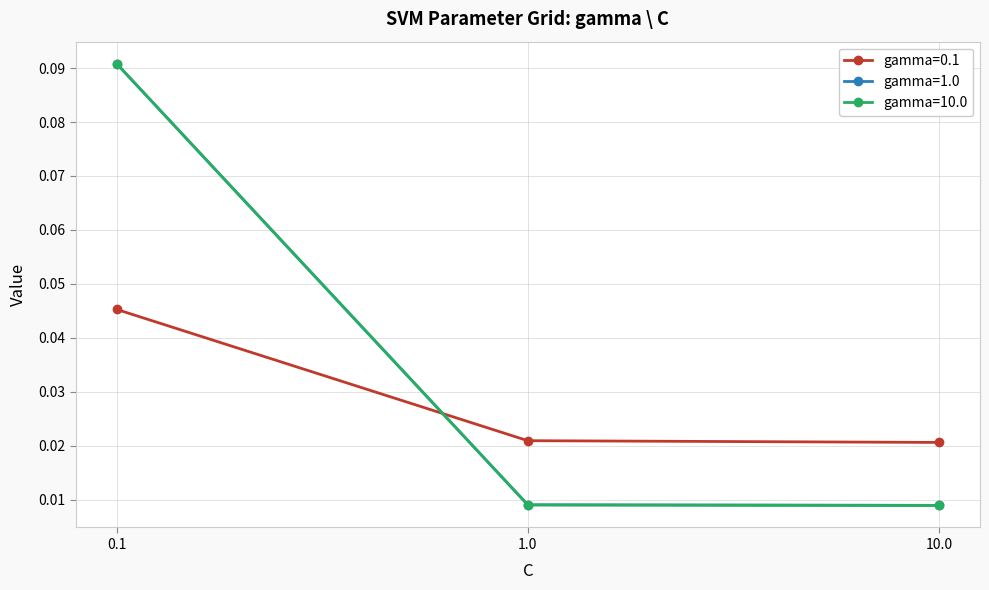

How many gamma=0.1 values are between 0 and 1?

3